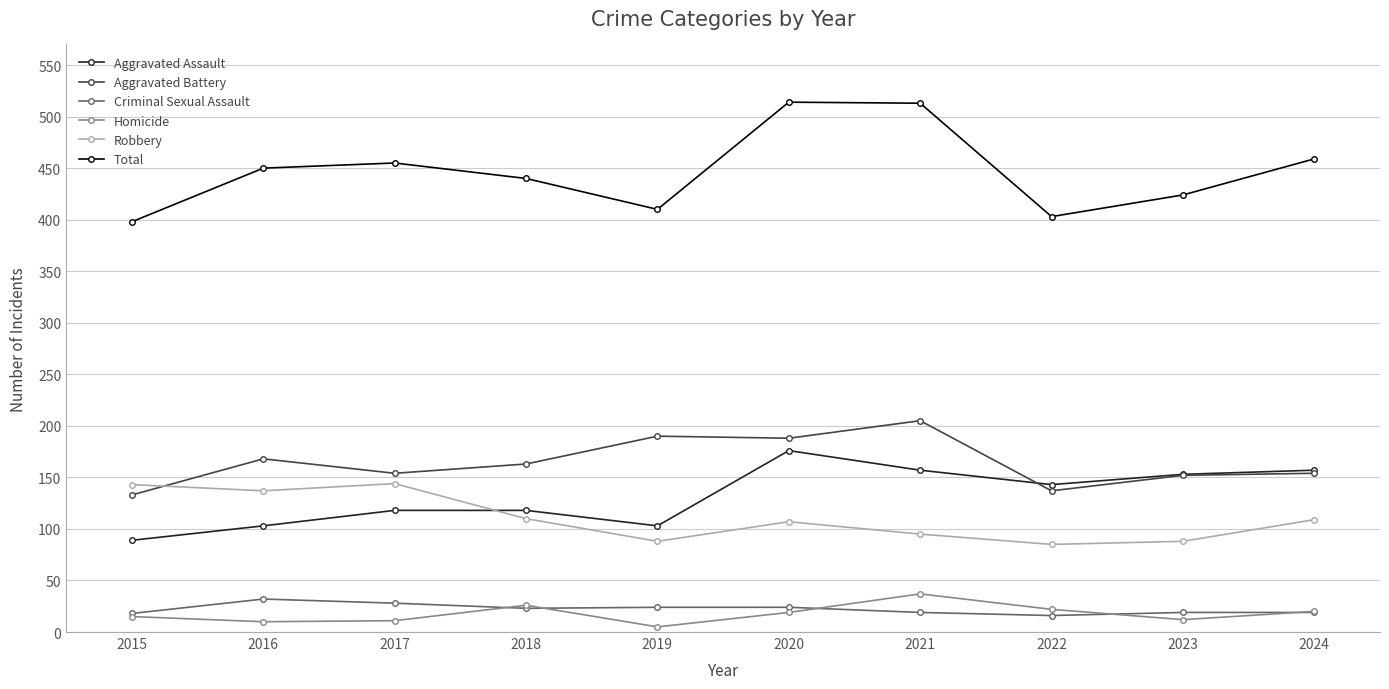

What is the greatest value displayed?

514